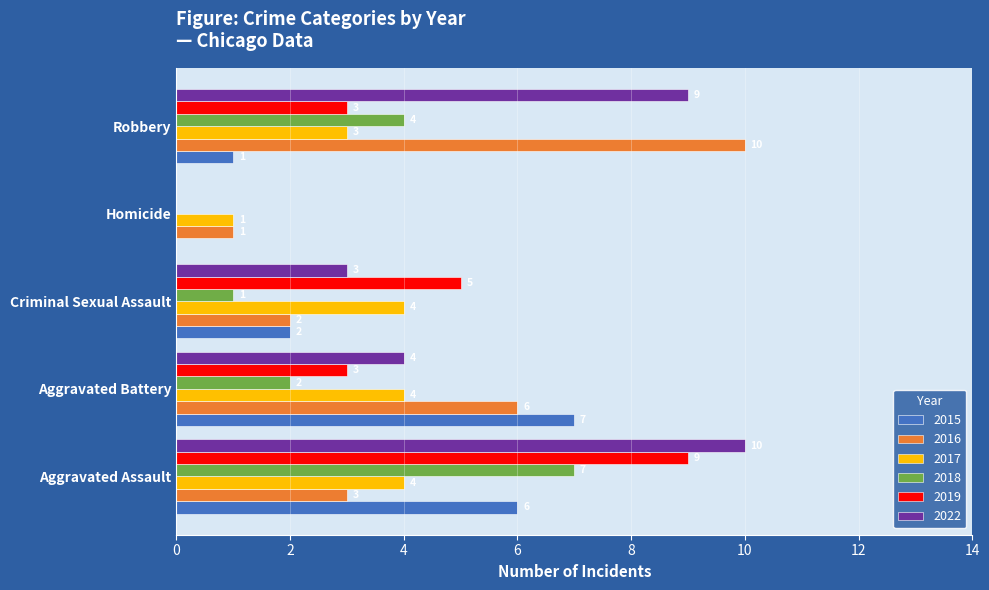

At which label is 2016 closest to 5?

Aggravated Battery